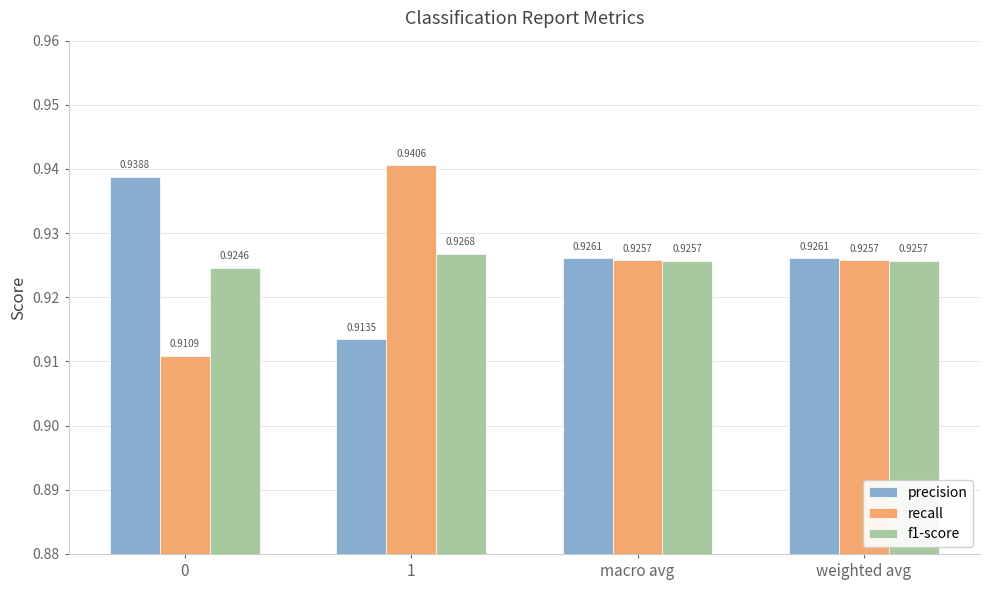

What are all the series names shown in the legend?

precision, recall, f1-score